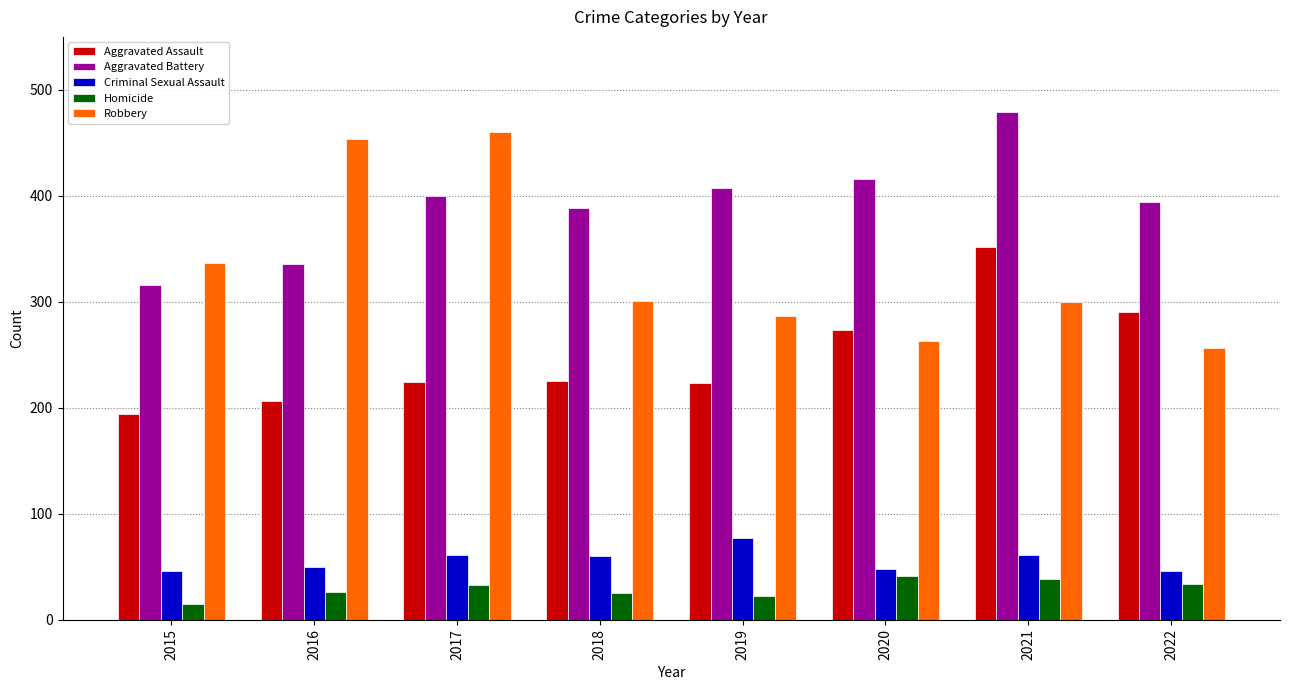

What is the sum of the Criminal Sexual Assault values at 2016 and 2022?

96